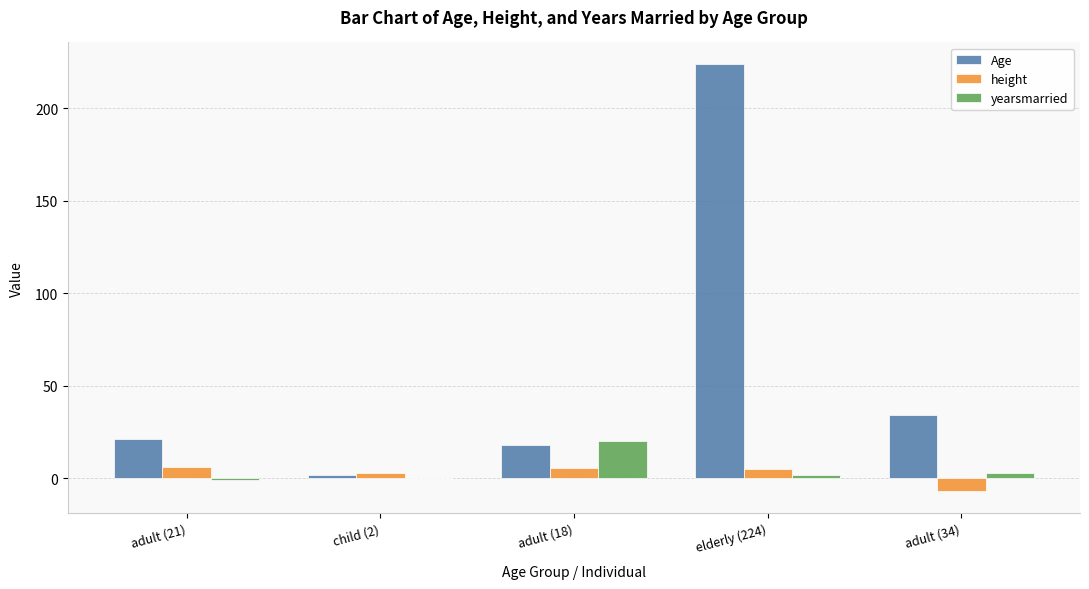

What is the difference between the height values at elderly (224) and adult (21)?

1.0